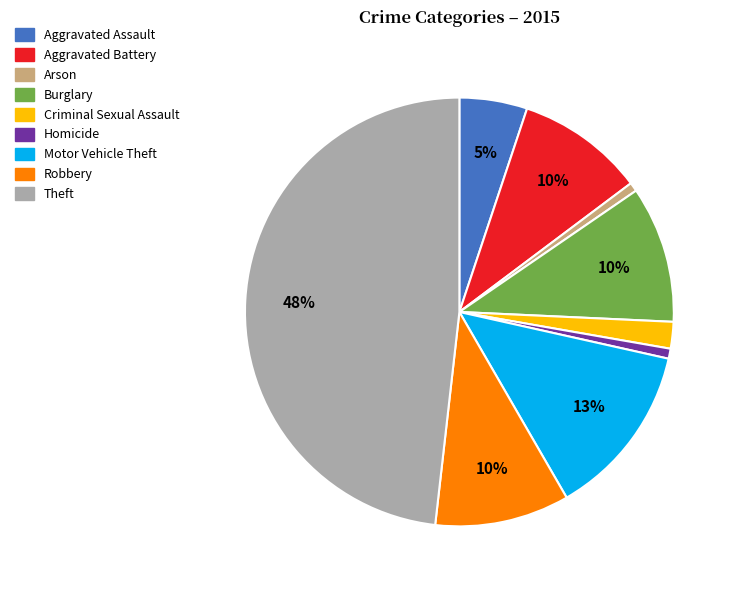

Does Aggravated Assault account for over 50% of the chart?

No